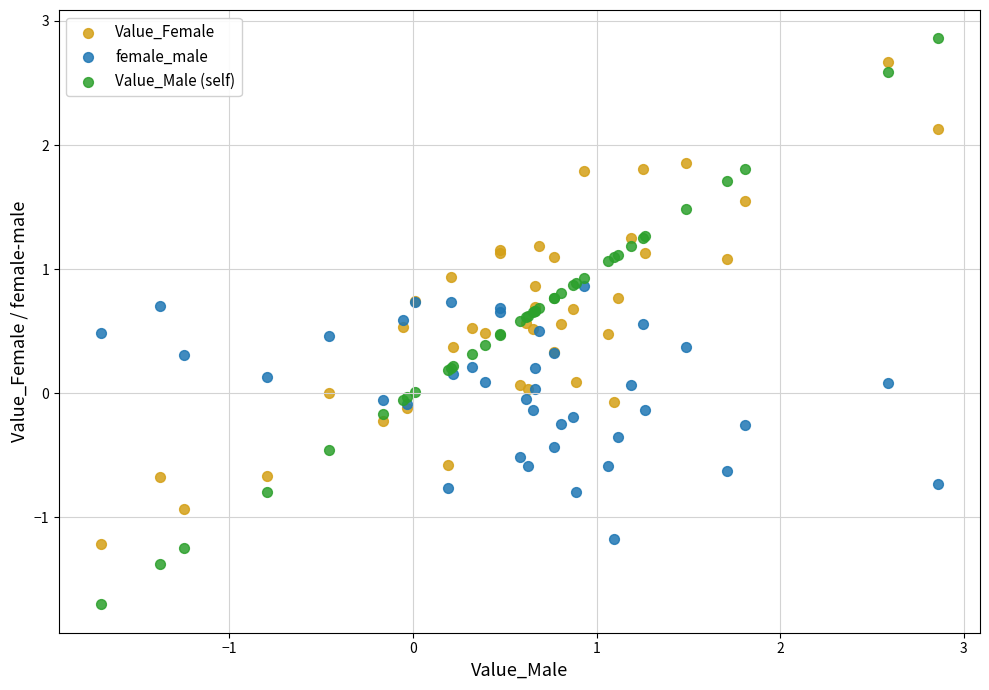

Which series contains the highest Y value?

Value_Male (self)